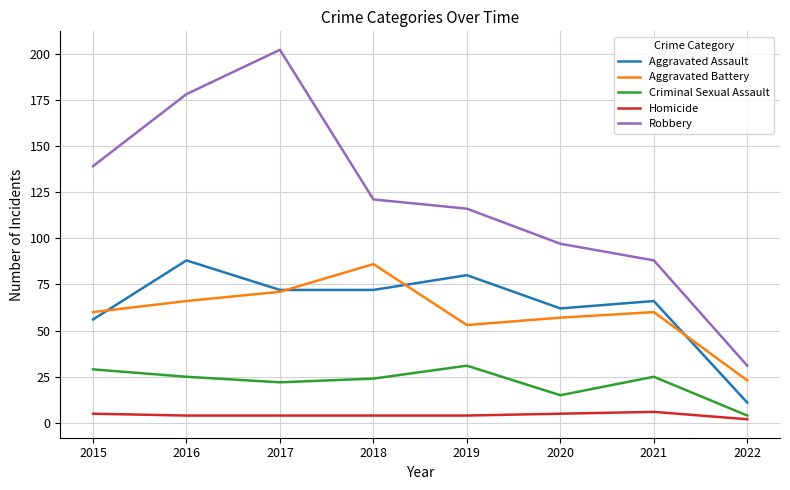

Is this an area chart (filled region under the line)?

No